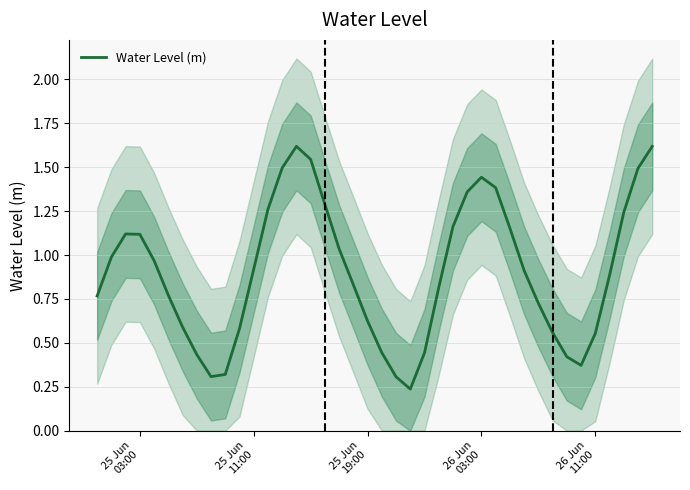

What is the maximum value for Water Level (m)?

1.6